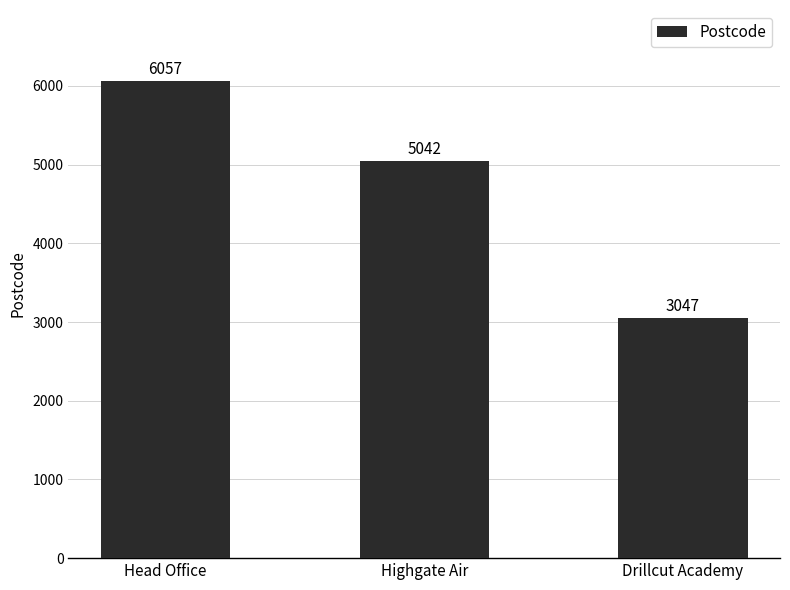

What is the difference between the values at Head Office and Drillcut Academy?

3010